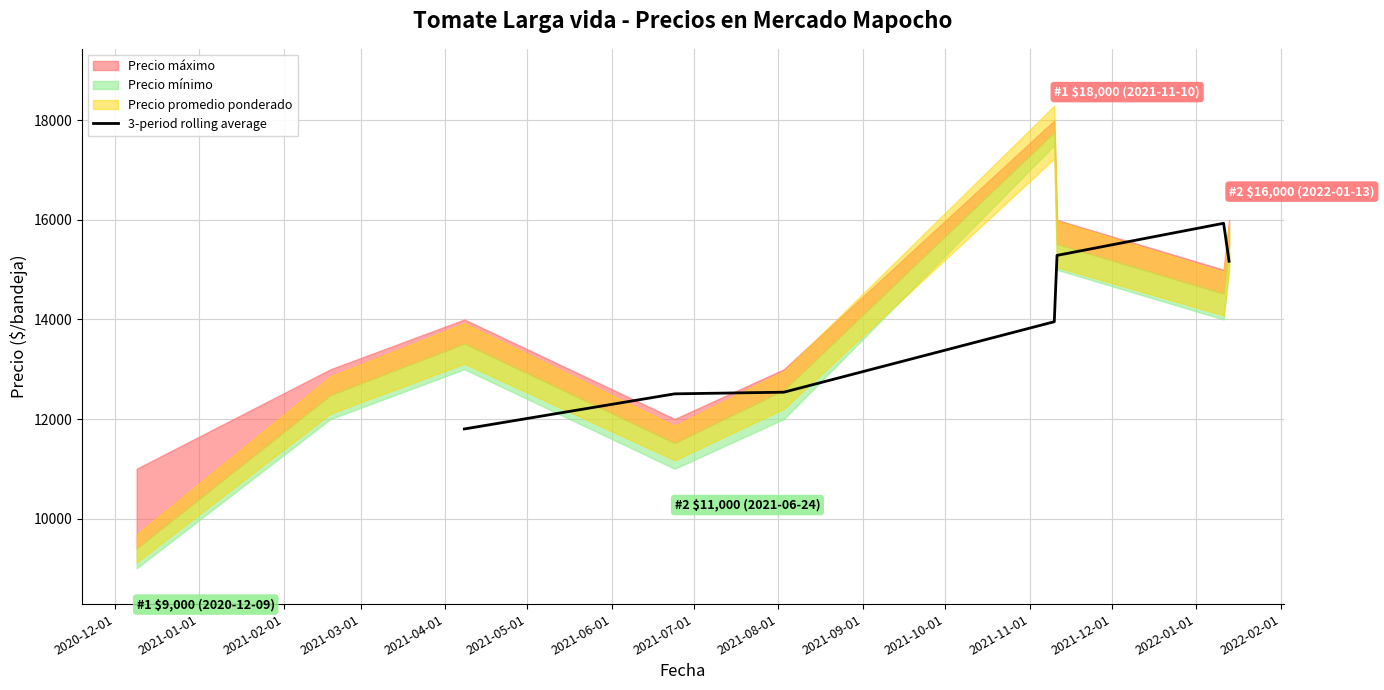

What position from the left is 2020-12-01?

1